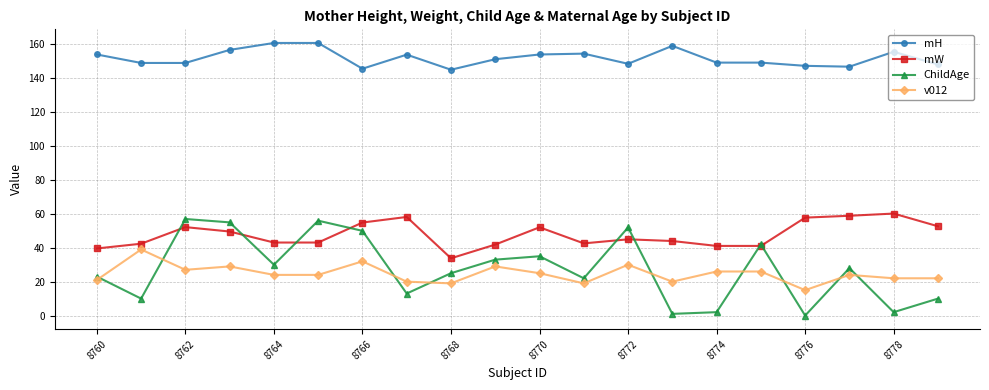

How many lines are shown in the chart?

4